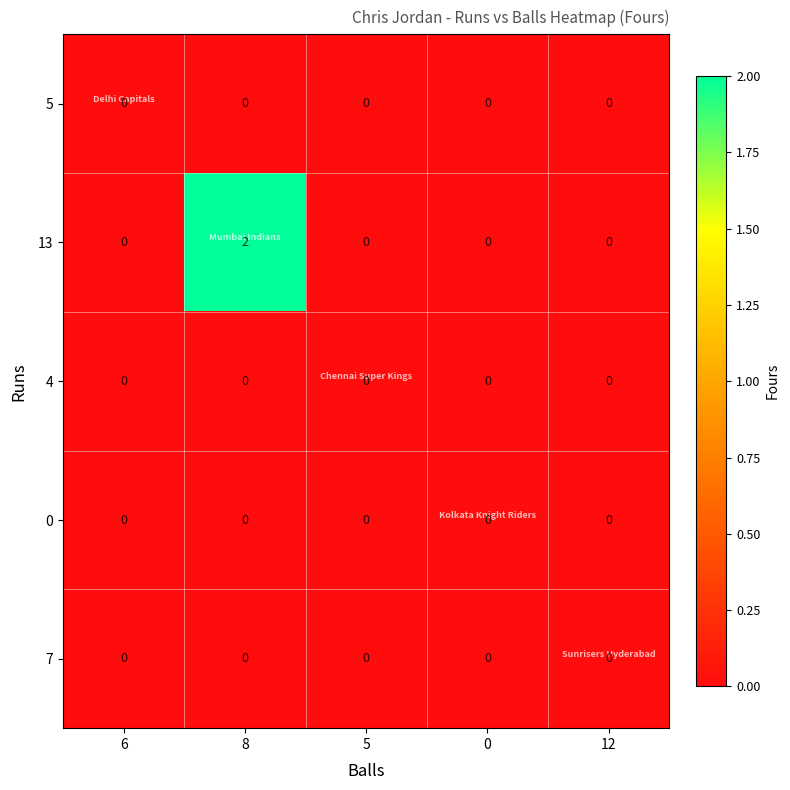

Reading left to right, list all the values displayed in this chart.

5: 0	0	0	0	0
13: 0	2	0	0	0
4: 0	0	0	0	0
0: 0	0	0	0	0
7: 0	0	0	0	0